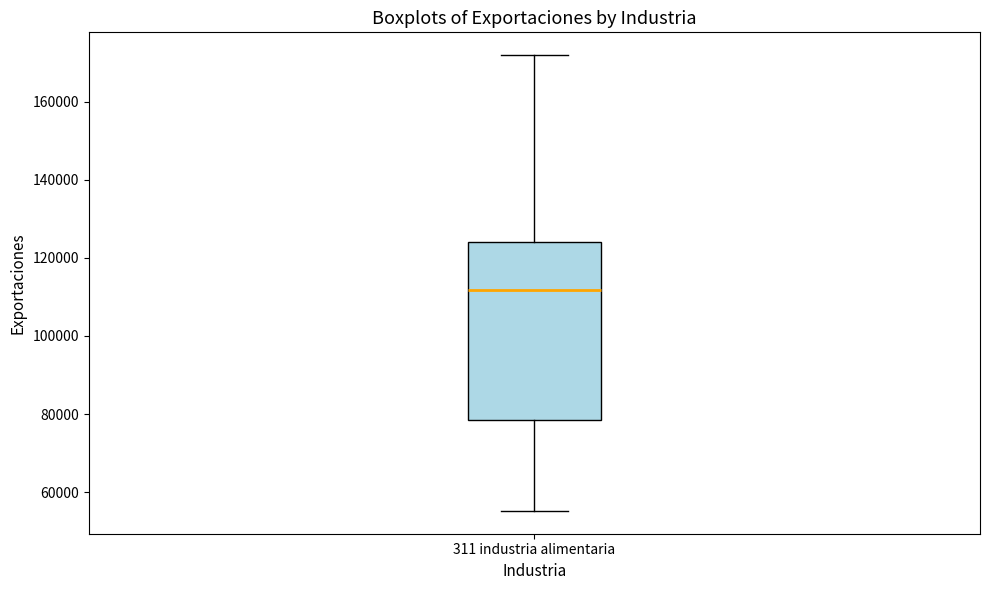

Where does the upper whisker of the box for 311 industria alimentaria end on the y-axis? The values are not printed on the chart, so give them approximately, as read against the axis.

172000